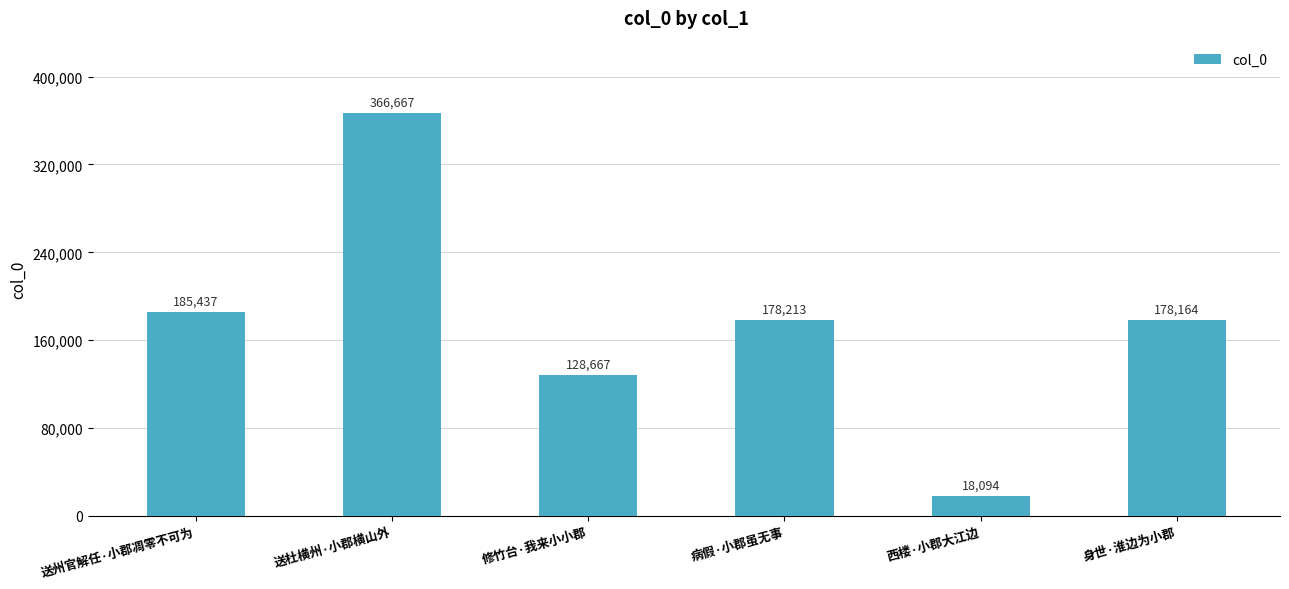

At which category does the chart reach its peak across all series?

送杜横州·小郡横山外